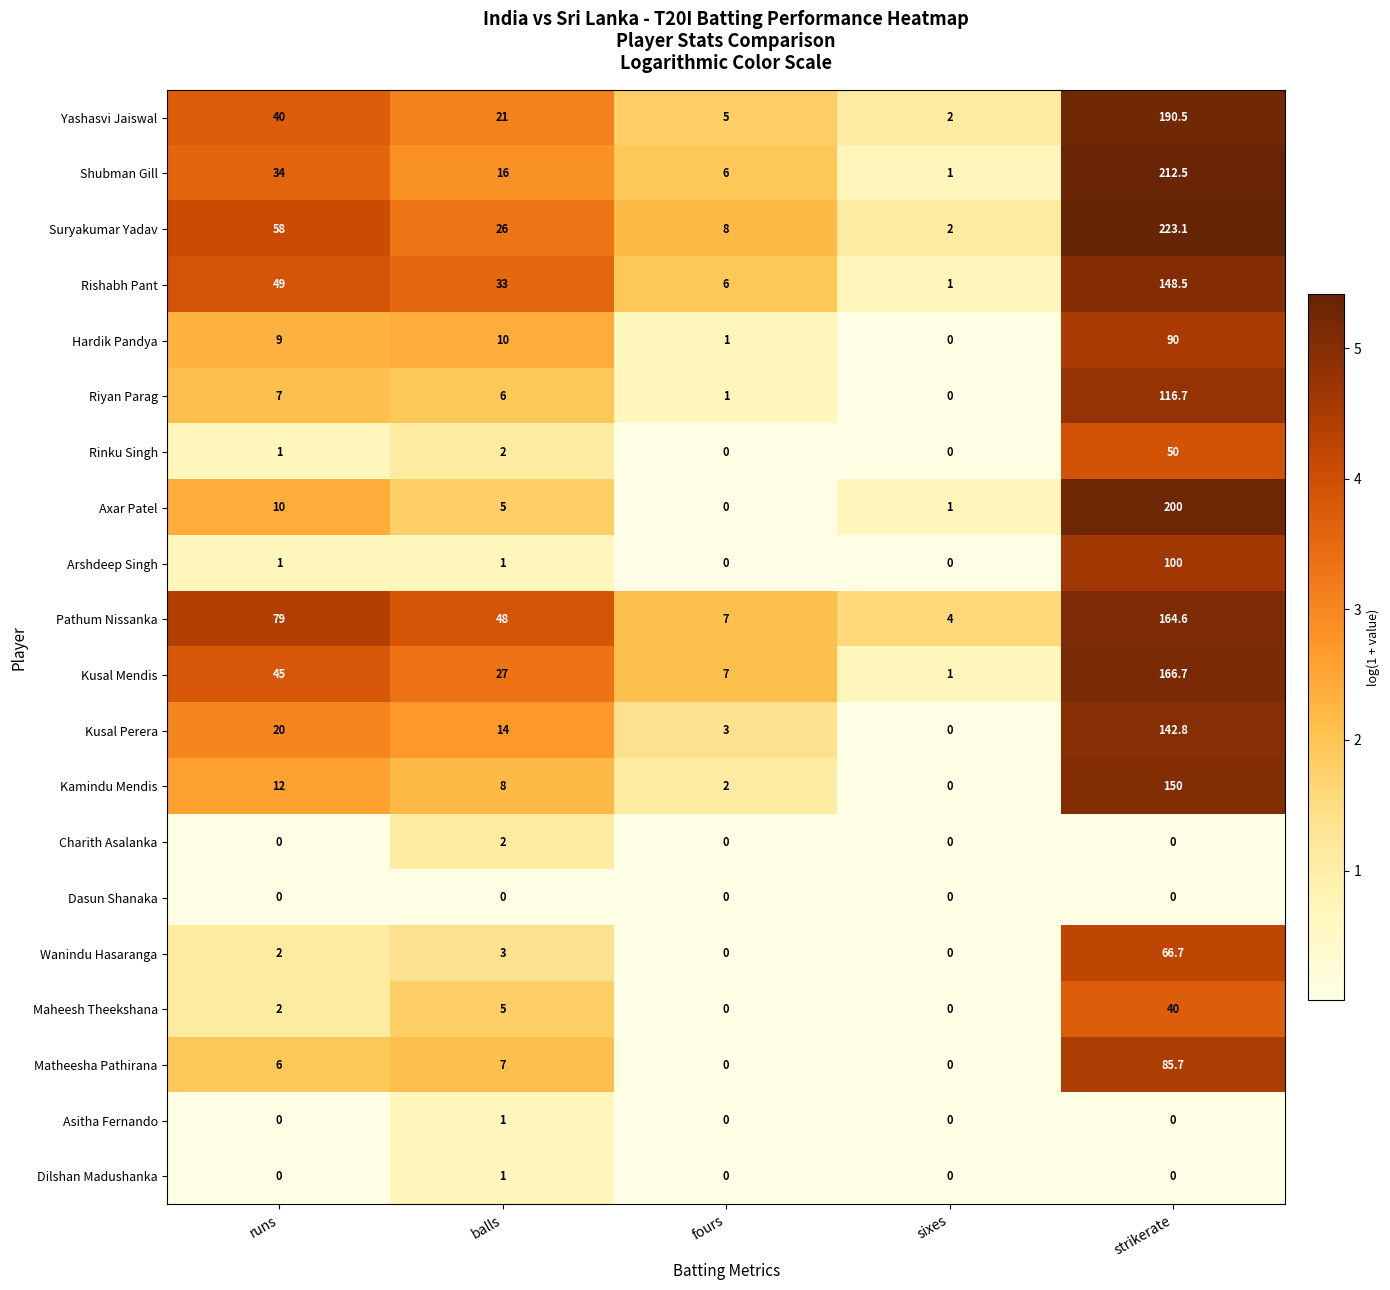

What is the sum of all Pathum Nissanka values?

302.6